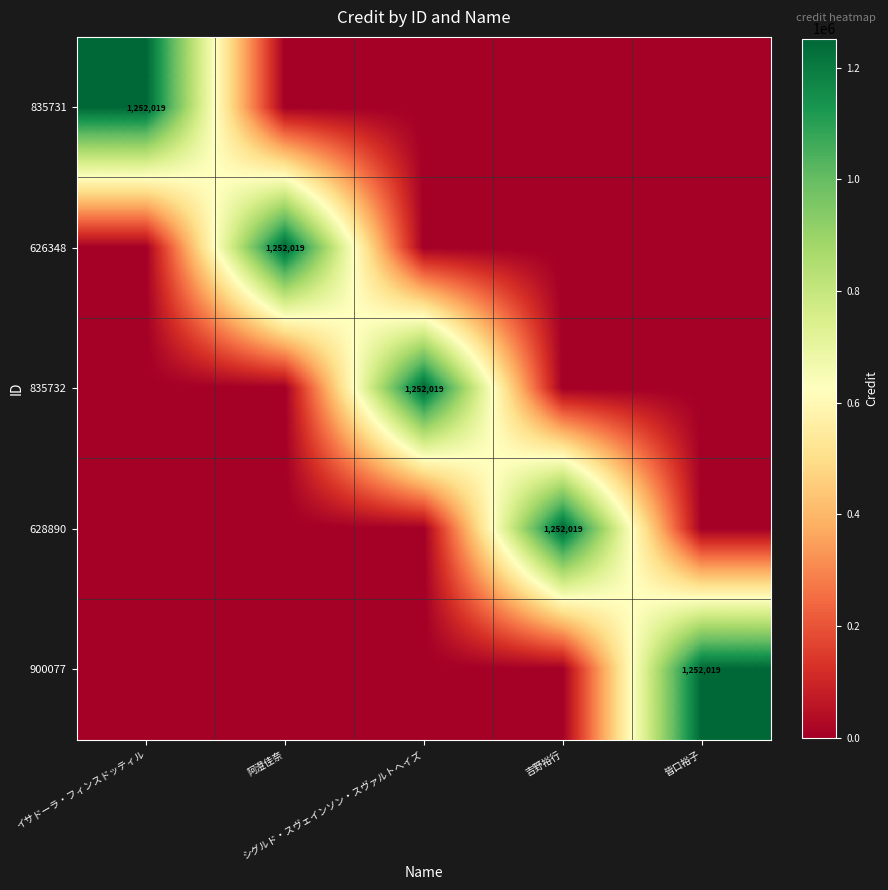

List the series in order of their peak value, highest first.

835731, 626348, 835732, 628890, 900077